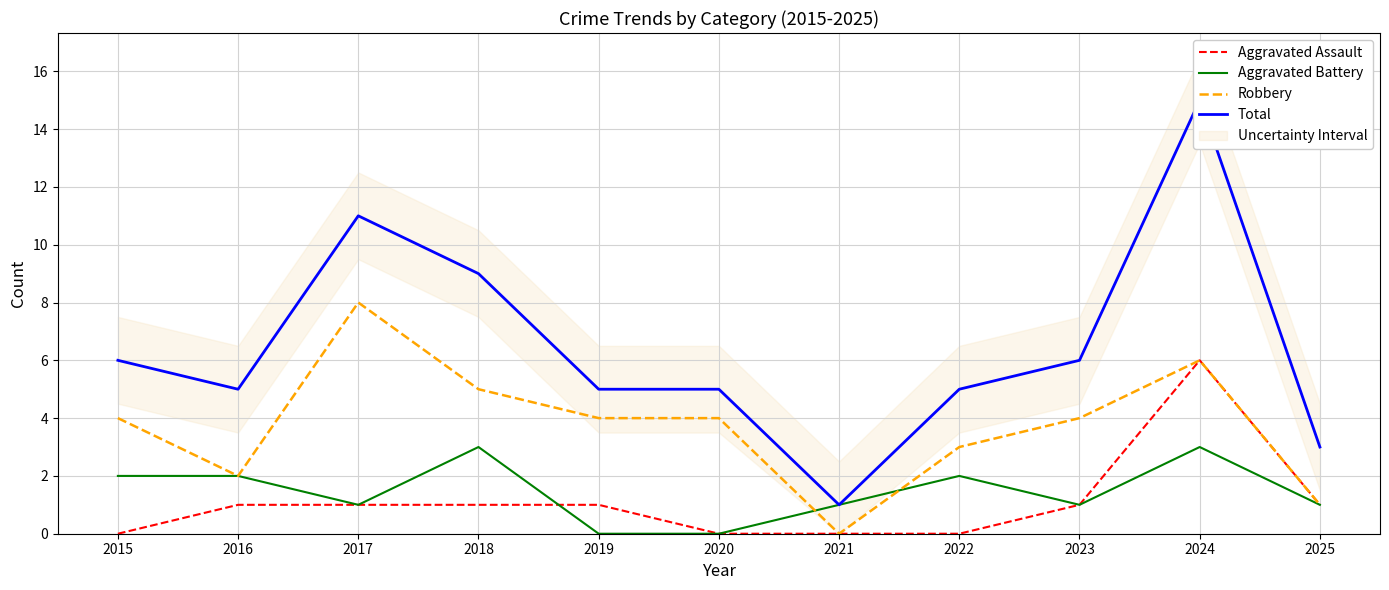

At which category does the chart reach its minimum across all series?

2015